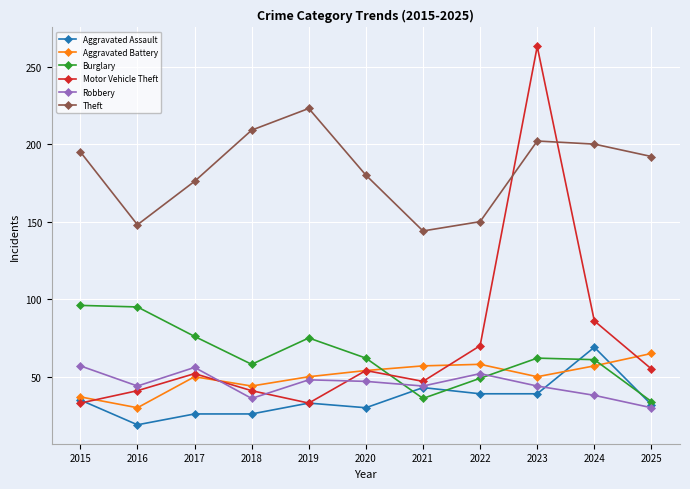

Which series changed the most between 2016 and 2023?

Motor Vehicle Theft